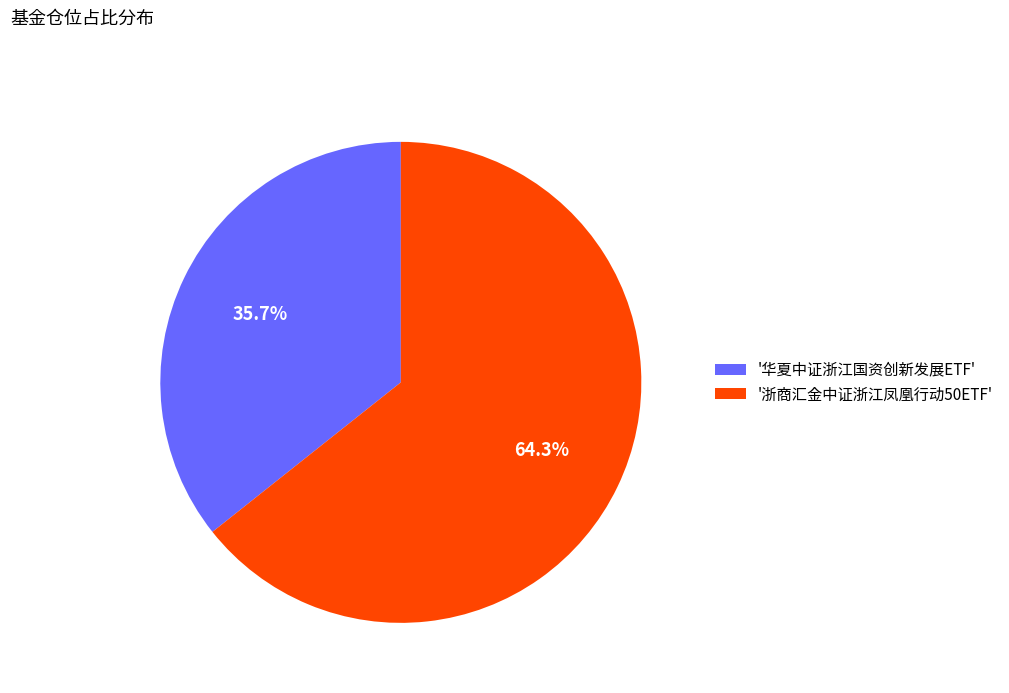

Is there any slice that represents more than half of the pie?

Yes